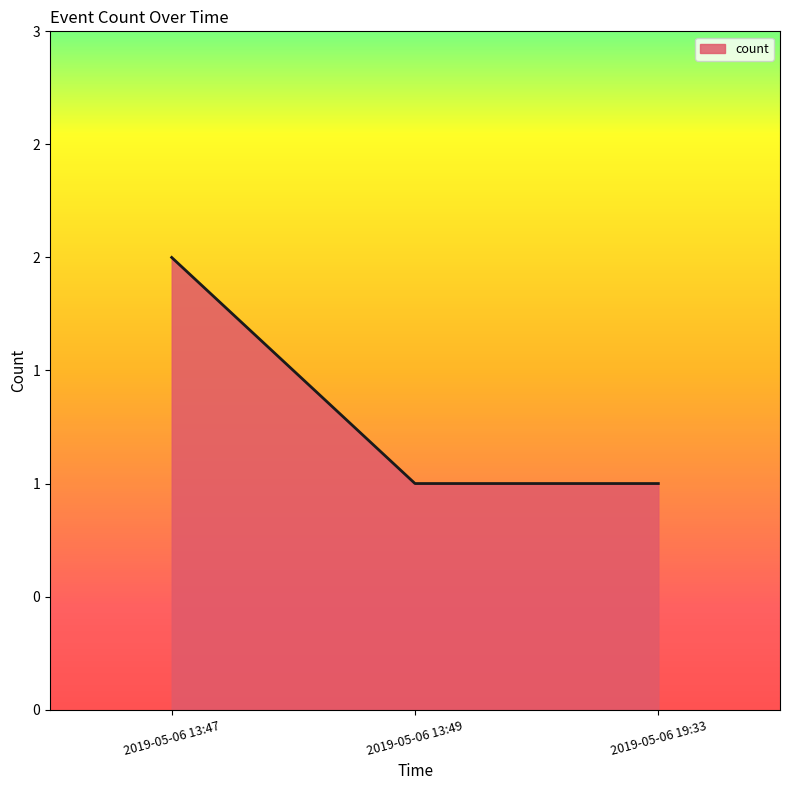

Reading left to right, extract all data points from this chart.

2	1	1